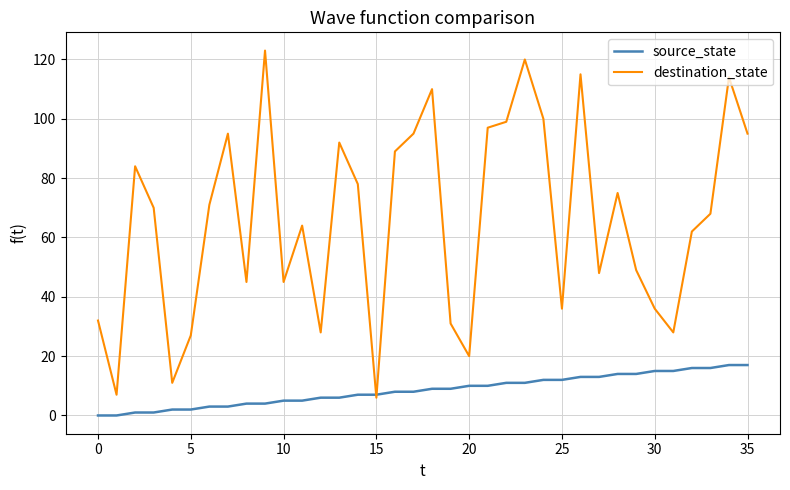

Rank the series by their maximum value, from highest to lowest.

destination_state, source_state